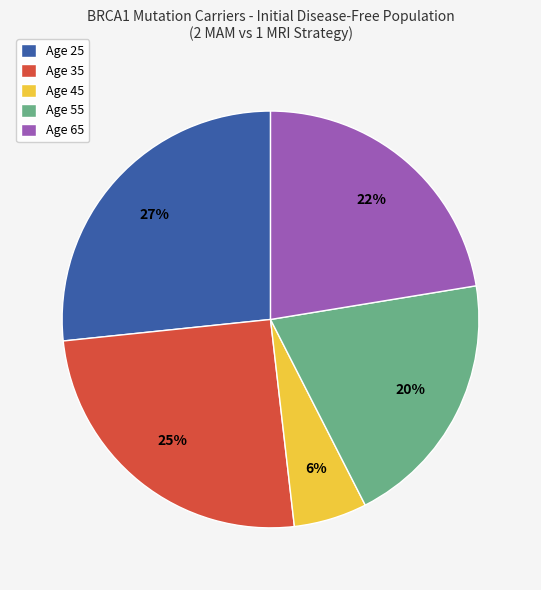

To the nearest percent, what portion does Age 45 represent?

6%